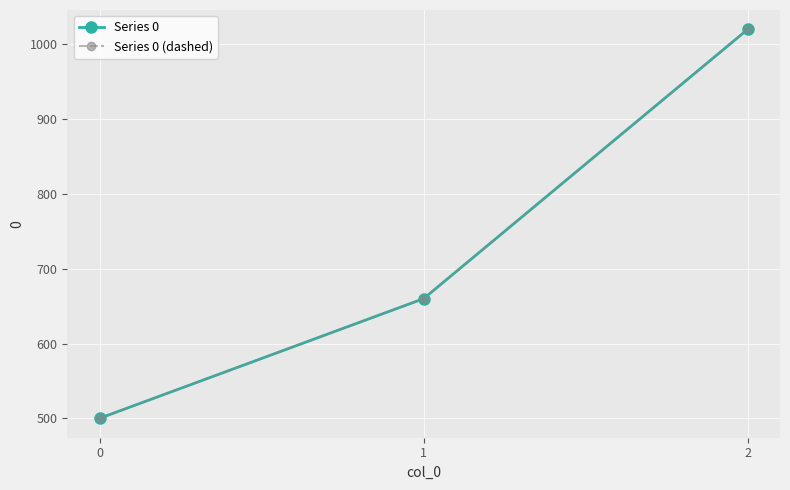

What is the value of the Series 0 (dashed) point at the 3rd from the left?

1020